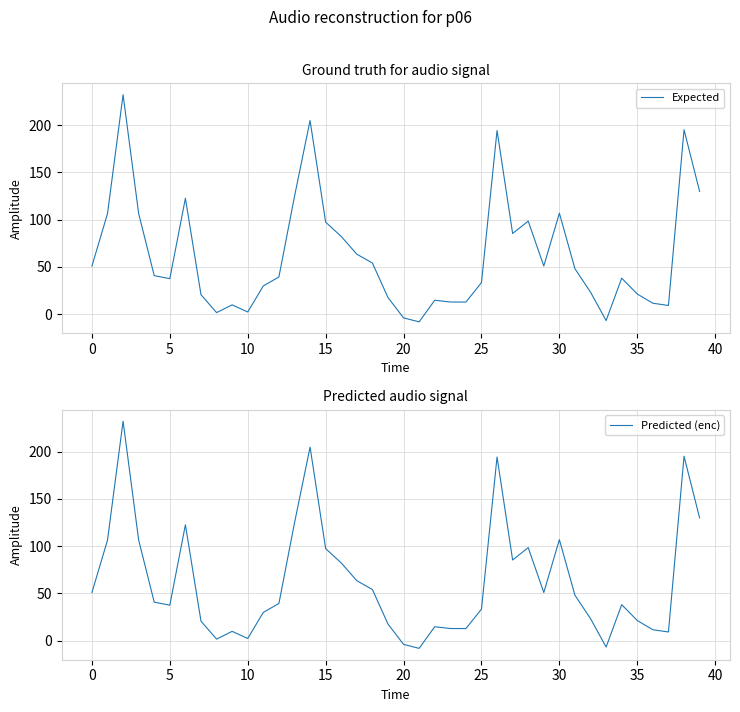

True or false: Expected has a value of 21.2 at 35.

True